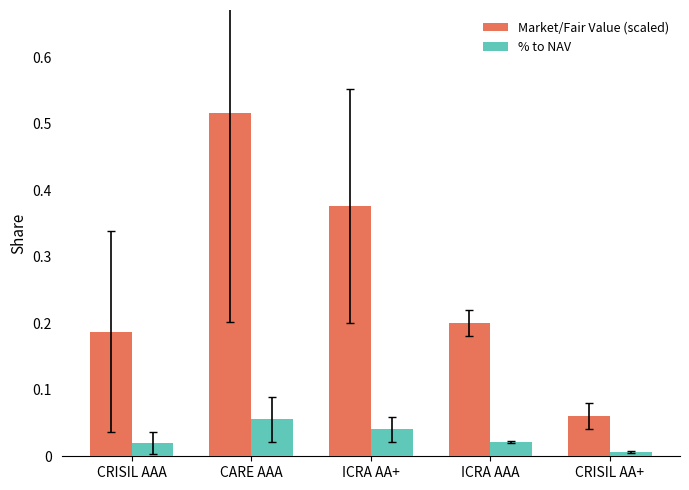

At which label does Market/Fair Value (scaled) reach its peak?

CARE AAA